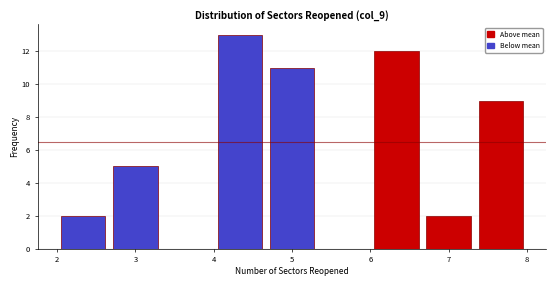

How tall is the bar that spans 6.0 to 6.7 on the x-axis? Neither the bar edges nor the heights are printed on the chart, so give them approximately, as read against the axes.

12